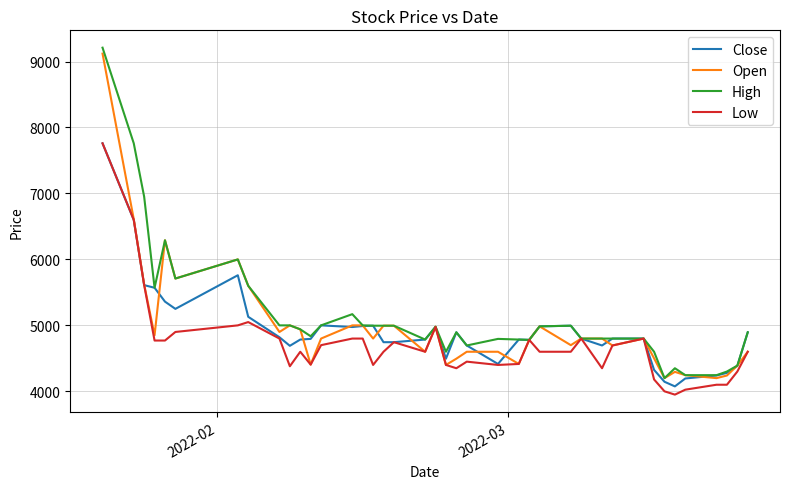

What is the highest value of the High series?

9210